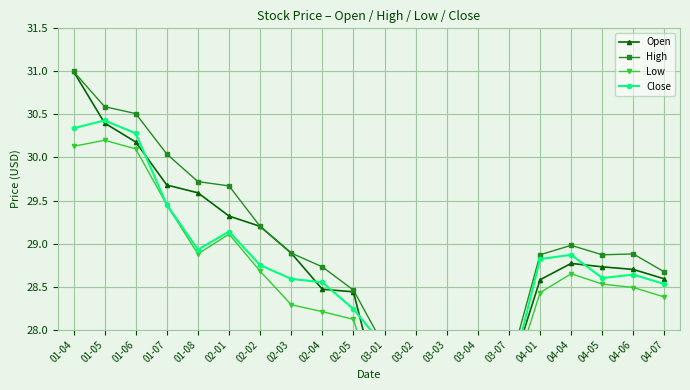

How many interior local peaks does the Low series have?

4